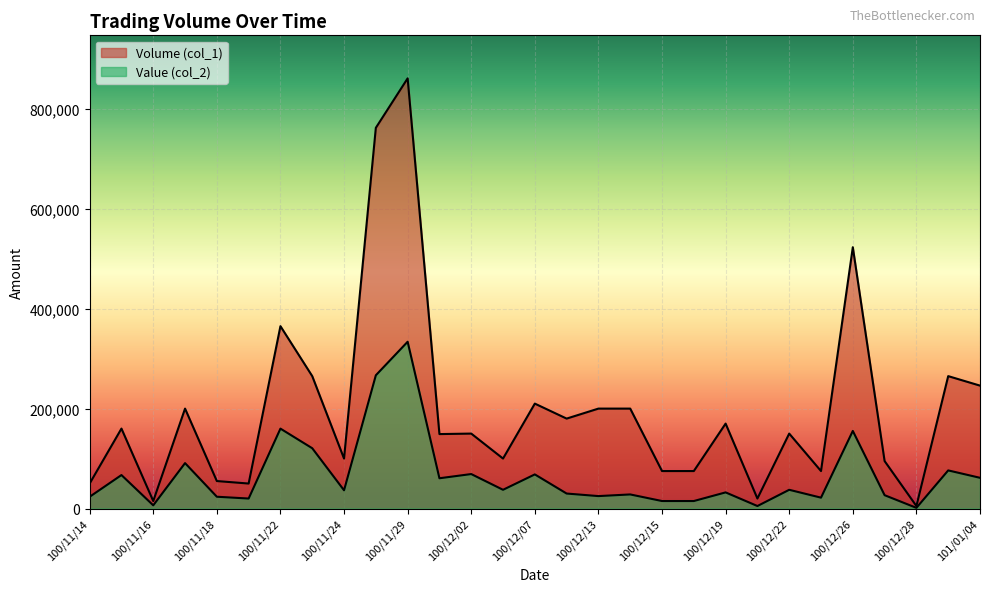

Count the number of categories in the chart.

29